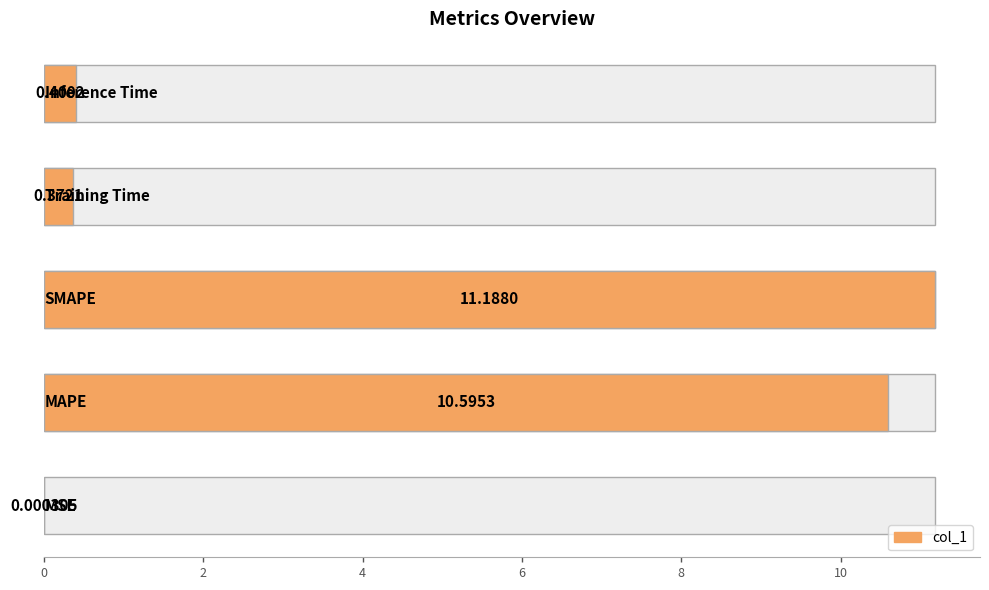

Count the number of categories in the chart.

5